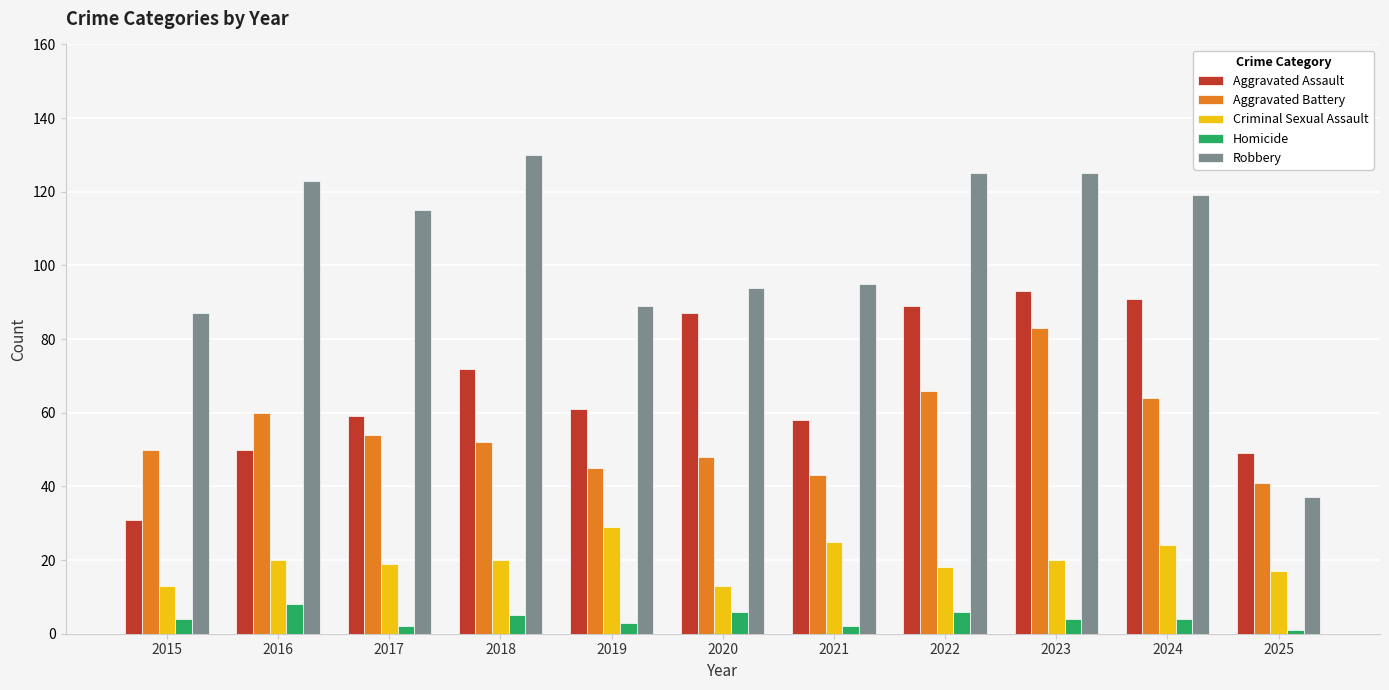

Rank the series at 2021 from highest to lowest value.

Robbery, Aggravated Assault, Aggravated Battery, Criminal Sexual Assault, Homicide